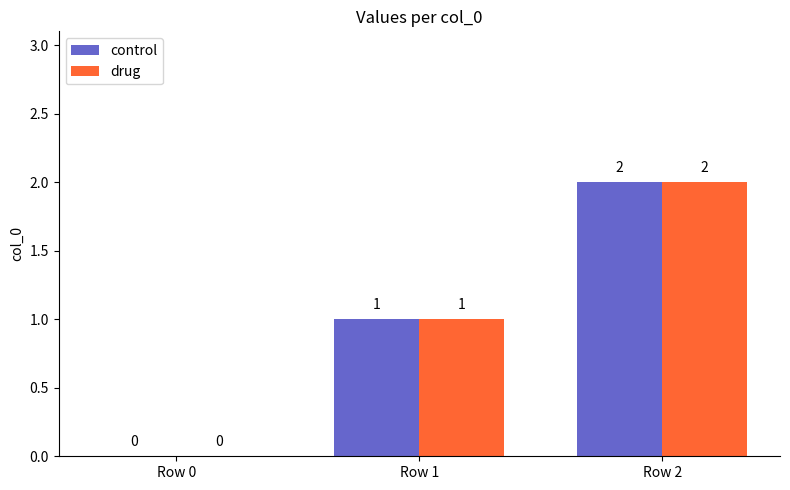

What is the approximate value of control at Row 1?

1